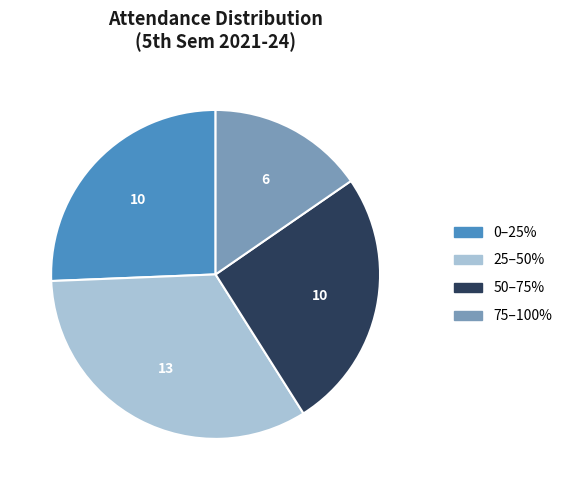

Does any single category account for the majority?

No